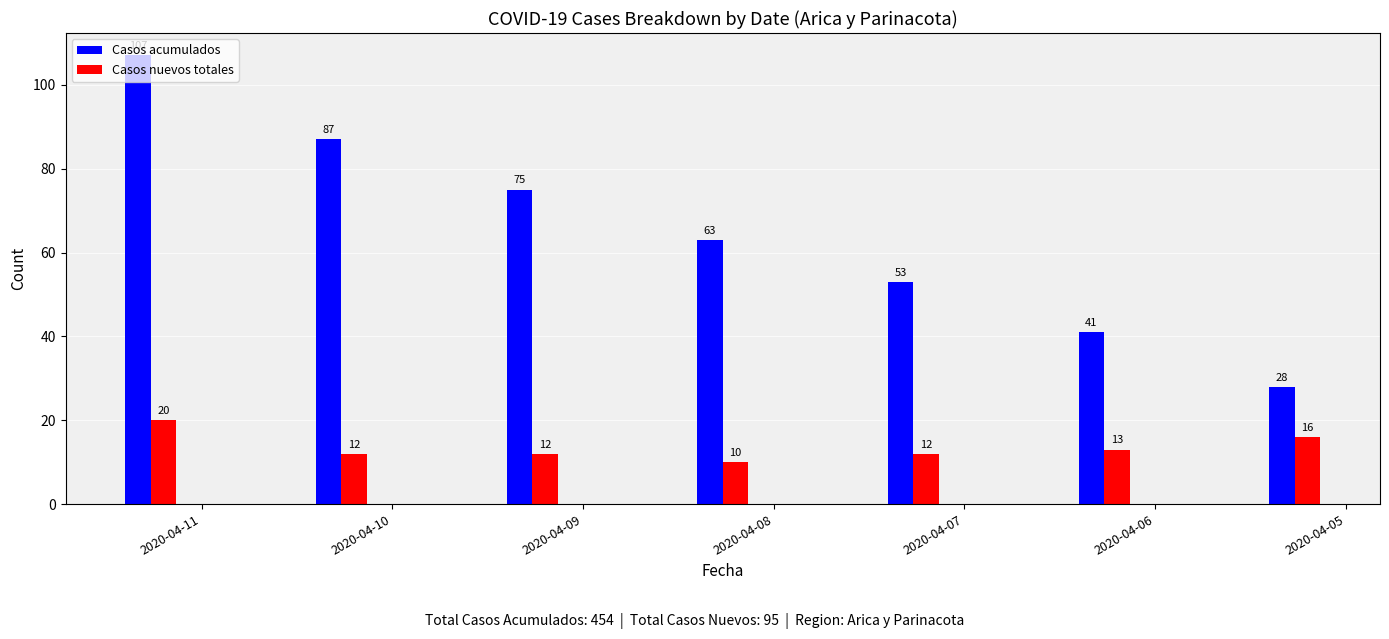

Count the number of categories in the chart.

7